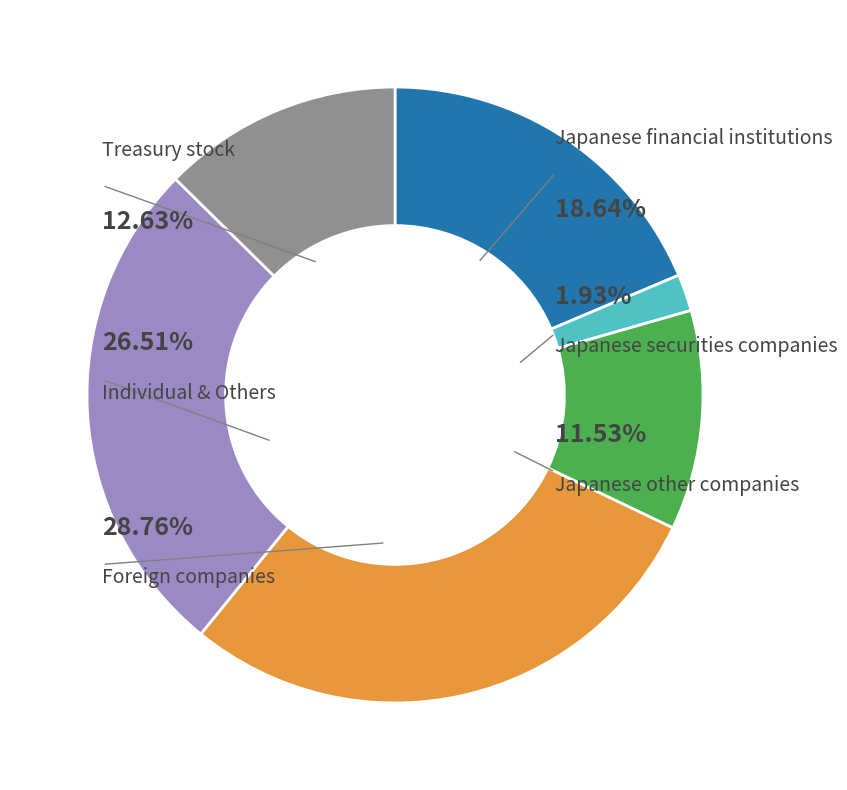

True or false: BL60 accounts for 1% of the total.

False